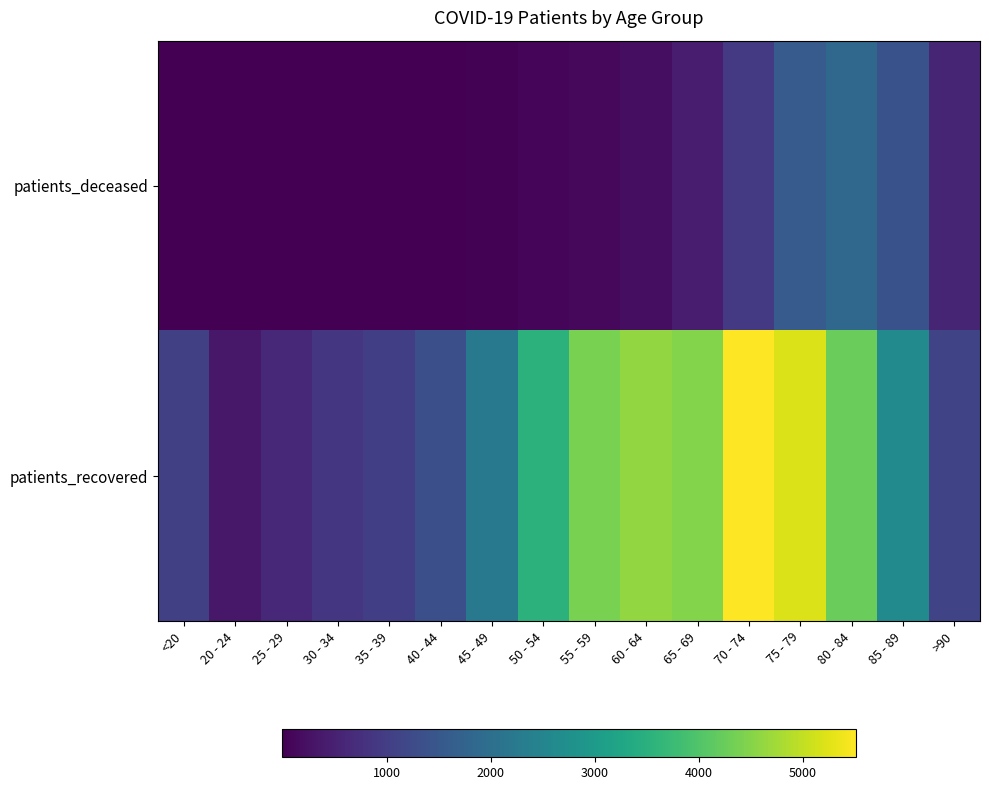

Which series has the widest spread of values?

patients_recovered